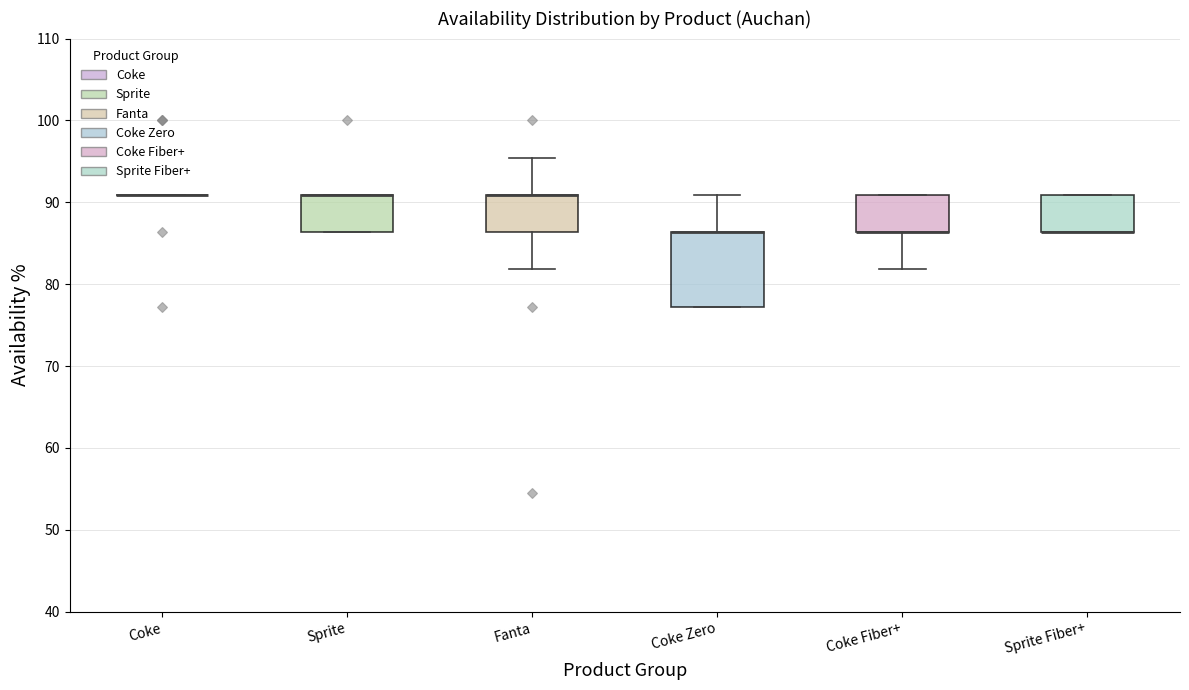

Reading left to right, read every box against the y-axis: the position of its median line, the range the box covers, and the ends of its whiskers. The values are not printed on the chart, so give them approximately, as read against the axis.

Coke: box collapsed to a line at 91, whiskers 91 to 91
Sprite: median 91 (drawn on the box's upper edge), box 86 to 91, whiskers 86 to 91
Fanta: median 91 (drawn on the box's upper edge), box 86 to 91, whiskers 82 to 95
Coke Zero: median 86 (drawn on the box's upper edge), box 77 to 86, whiskers 77 to 91
Coke Fiber+: median 86 (drawn on the box's lower edge), box 86 to 91, whiskers 82 to 91
Sprite Fiber+: median 86 (drawn on the box's lower edge), box 86 to 91, whiskers 86 to 91